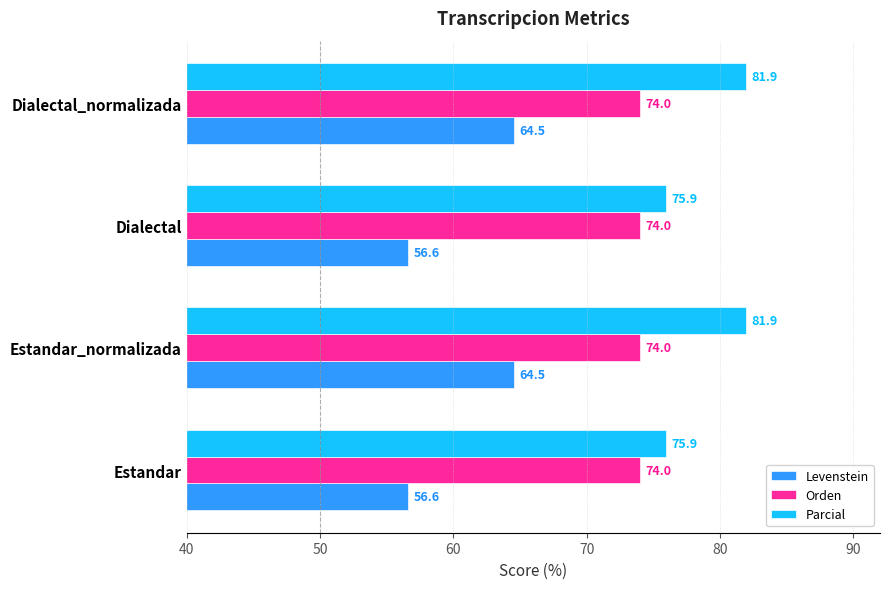

What is the highest value of the Levenstein series?

64.5